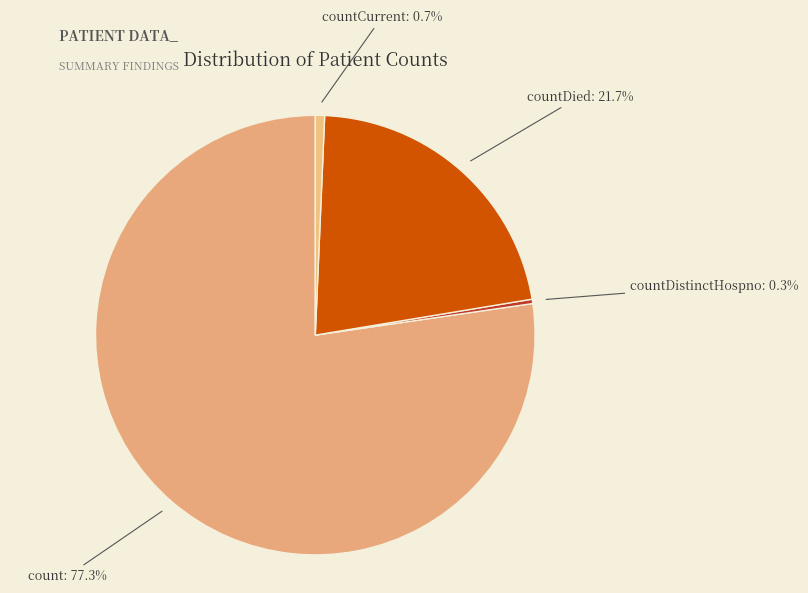

Is there any slice that represents more than half of the pie?

Yes